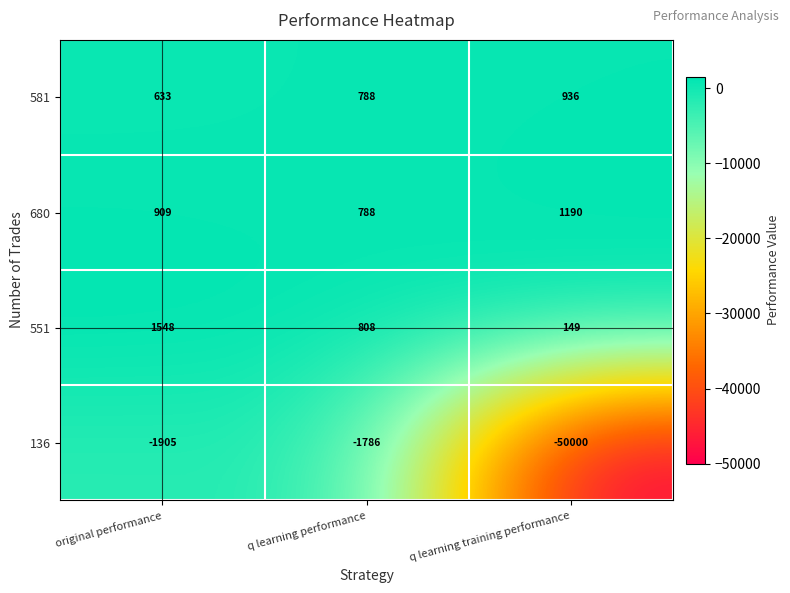

Rank the series by their maximum value, from highest to lowest.

551, 680, 581, 136